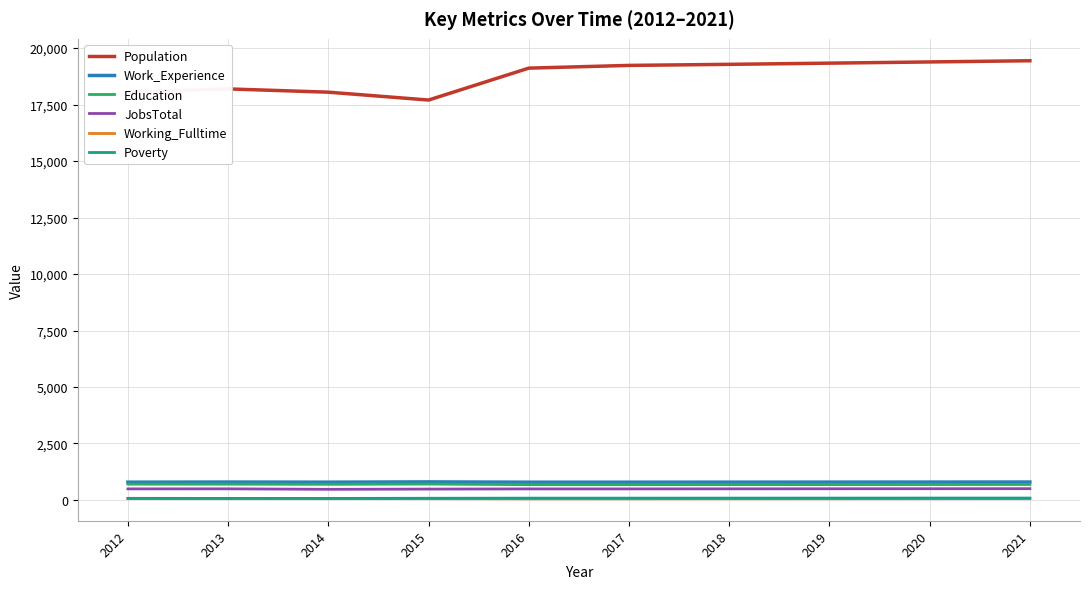

What is the greatest value displayed?

19439